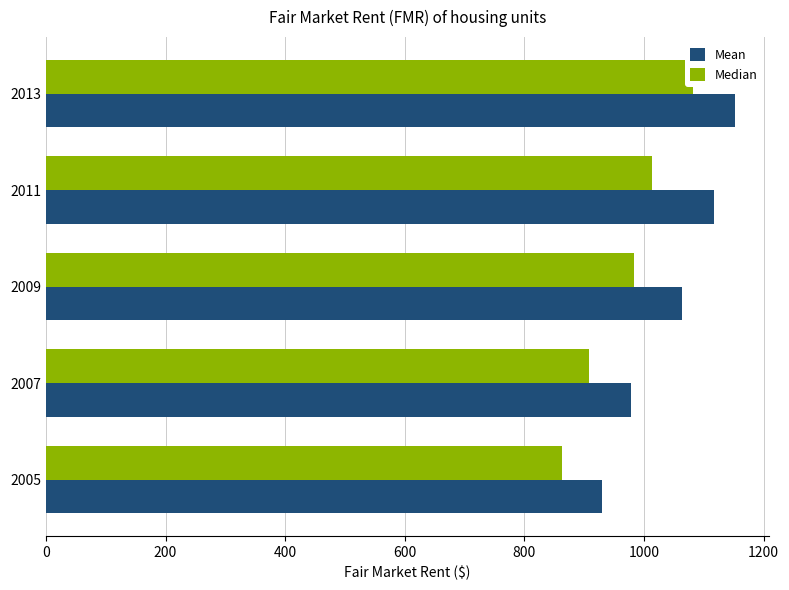

What is the total value across all series at 2009?

2046.9